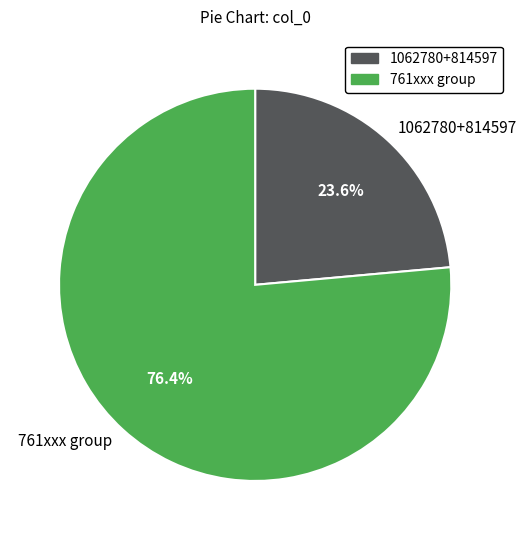

How many slices are in this pie chart?

2